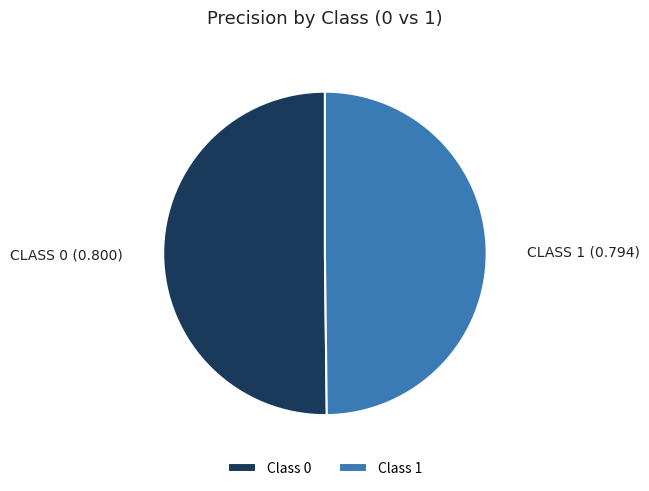

The Class 1 slice represents 50% of the pie. True or false?

True